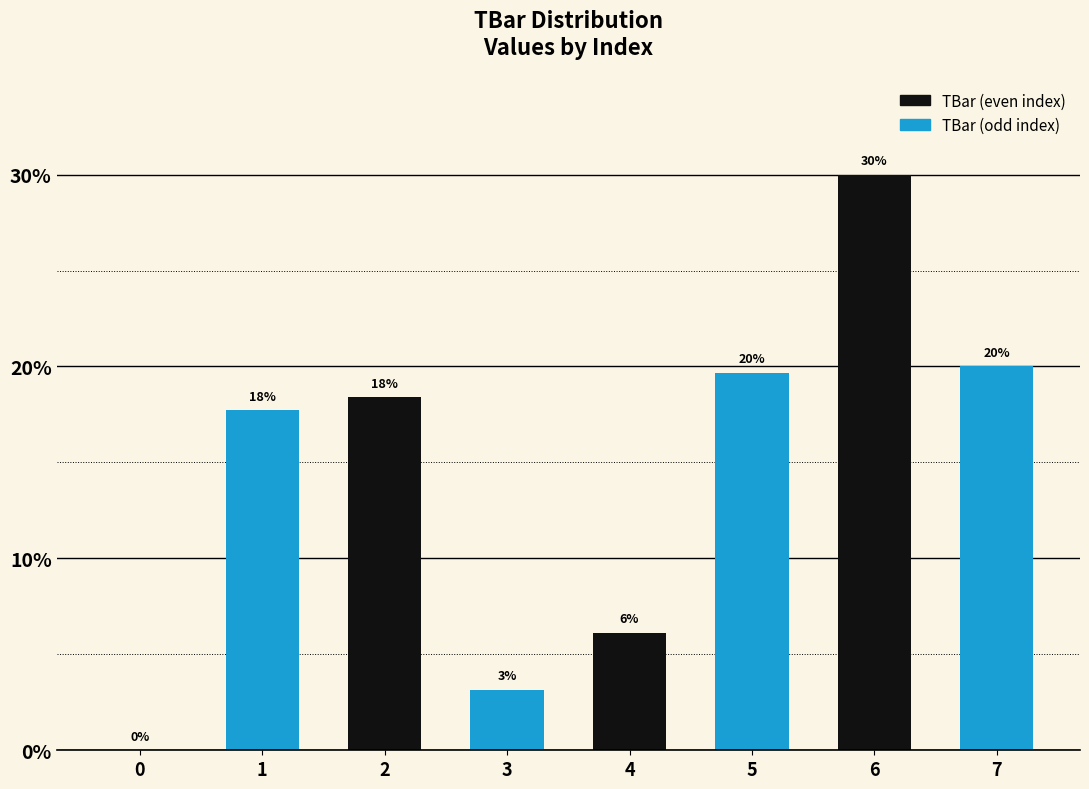

Which category has the highest value across all series?

6